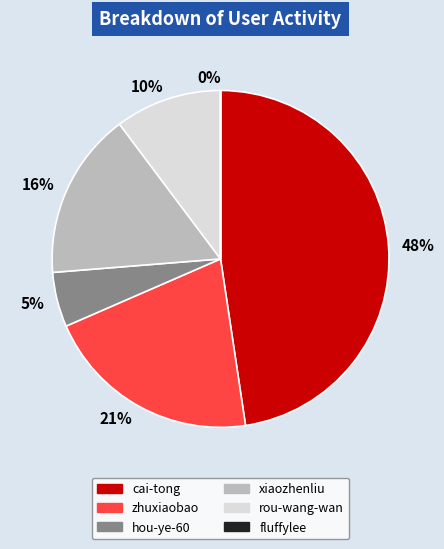

Which slice is the largest?

48%